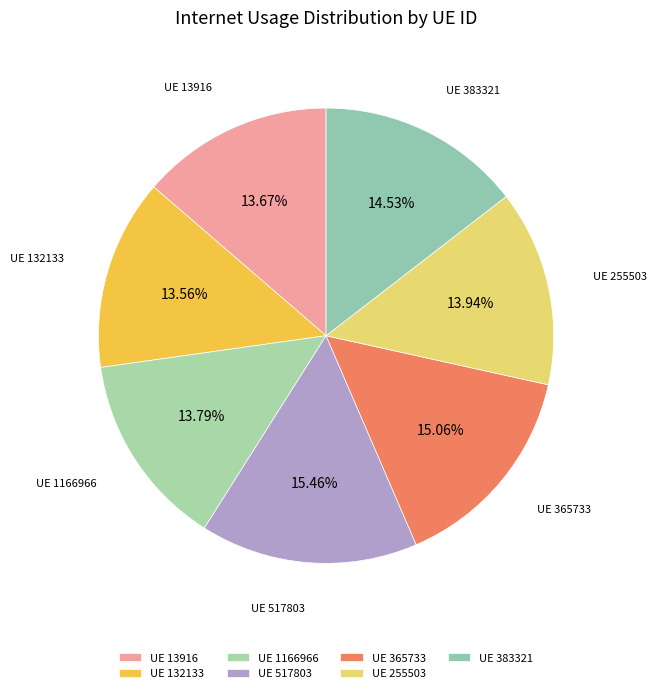

Approximately how many times larger is the value at UE 517803 compared to UE 255503?

1.1